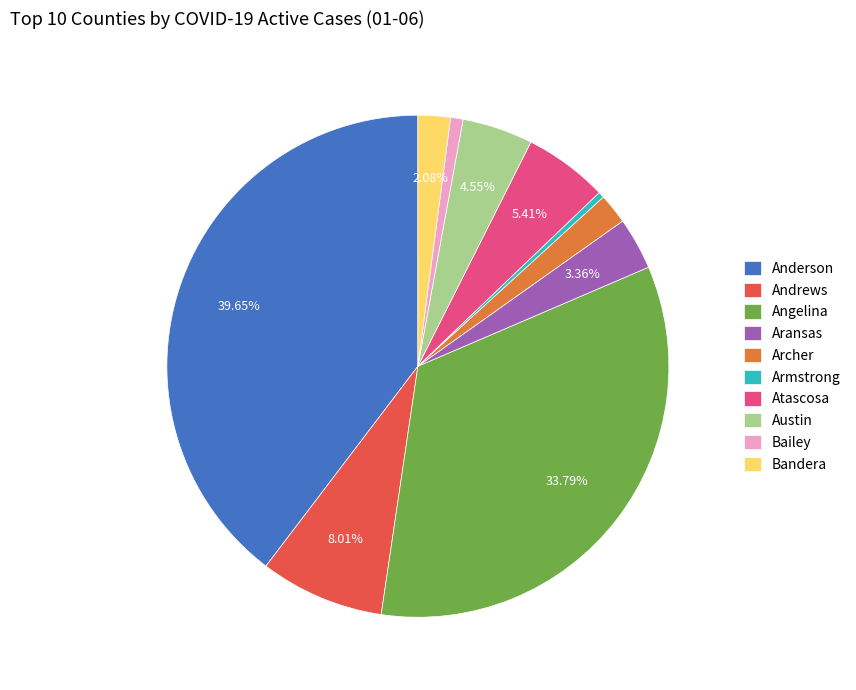

What is the largest slice in the pie chart?

Anderson